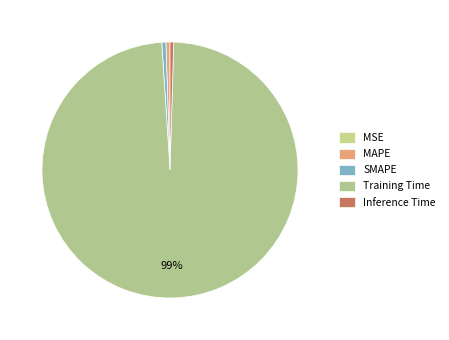

True or false: Training Time accounts for 99% of the total.

True